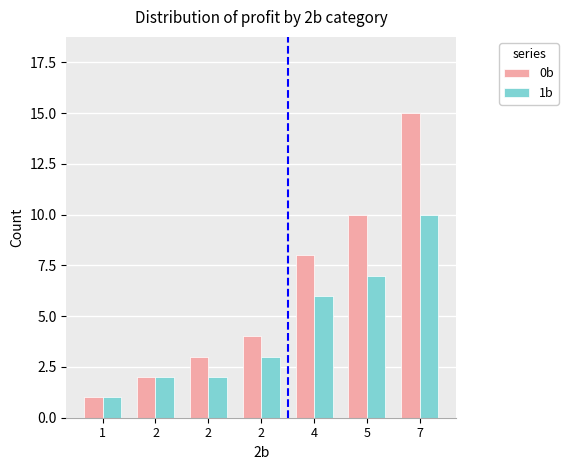

What are all the series names shown in the legend?

0b, 1b